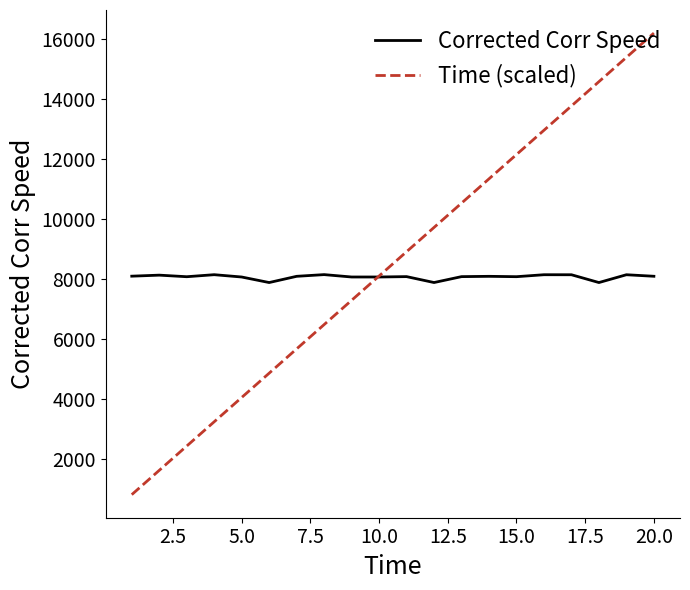

What is the minimum value for Corrected Corr Speed?

7881.9